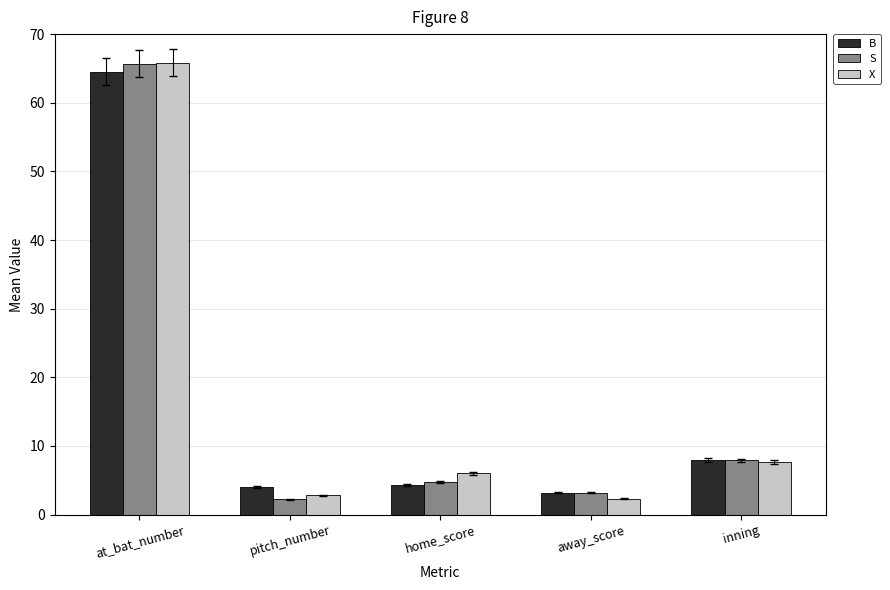

What is the maximum value for B?

64.5